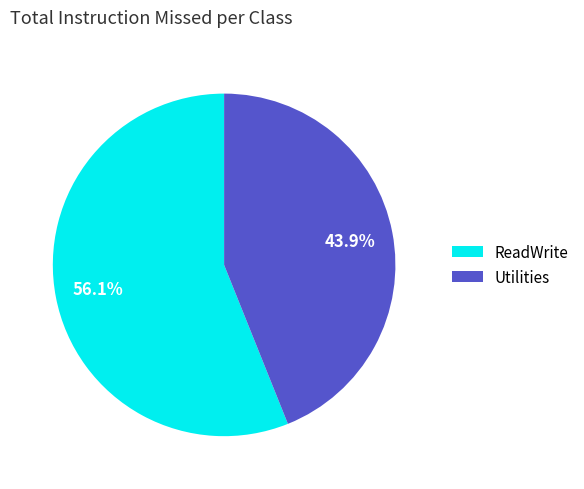

To the nearest percent, what is the combined percentage of Utilities and ReadWrite?

100%